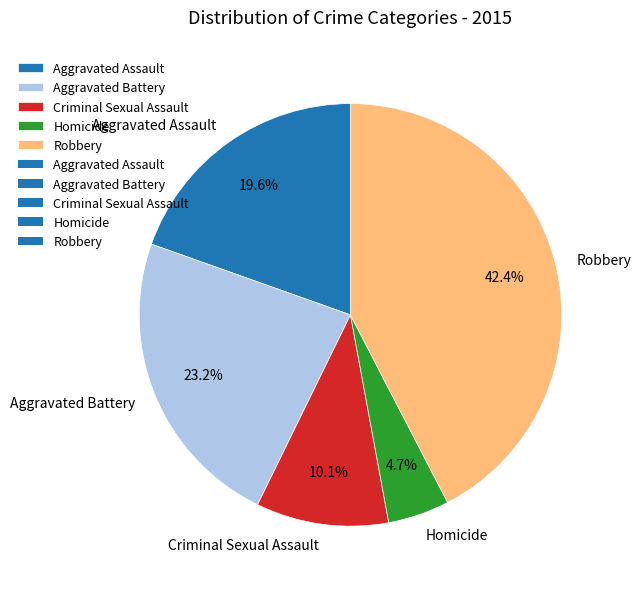

What percentage do Criminal Sexual Assault and Aggravated Assault together represent?

29.7%